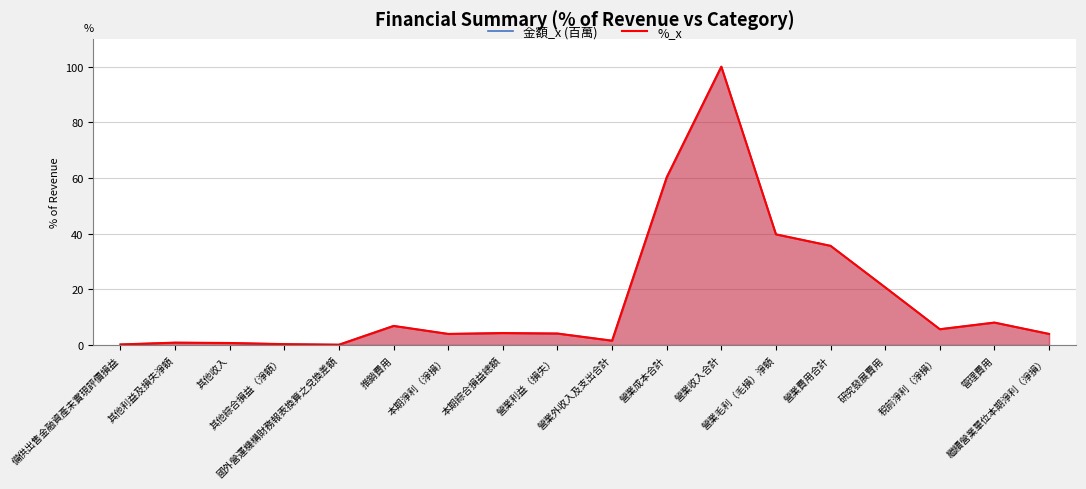

At which label does %_x first exceed 4?

推銷費用